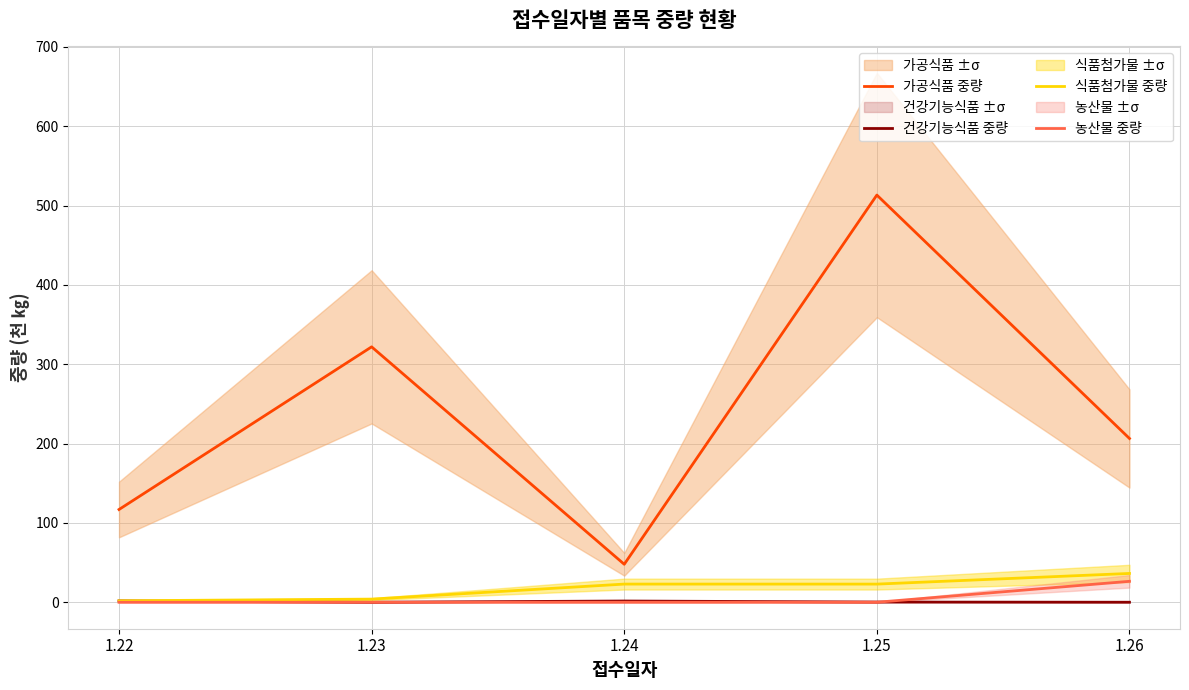

Reading left to right, extract all data points from this chart.

가공식품 중량: 116.9	322.0	47.9	513.3	206.5
건강기능식품 중량: 1.7	0.0	1.6	0.3	0.0
식품첨가물 중량: 1.9	4.0	22.9	22.9	36.3
농산물 중량: 0.0	0.0	0.0	0.0	26.4